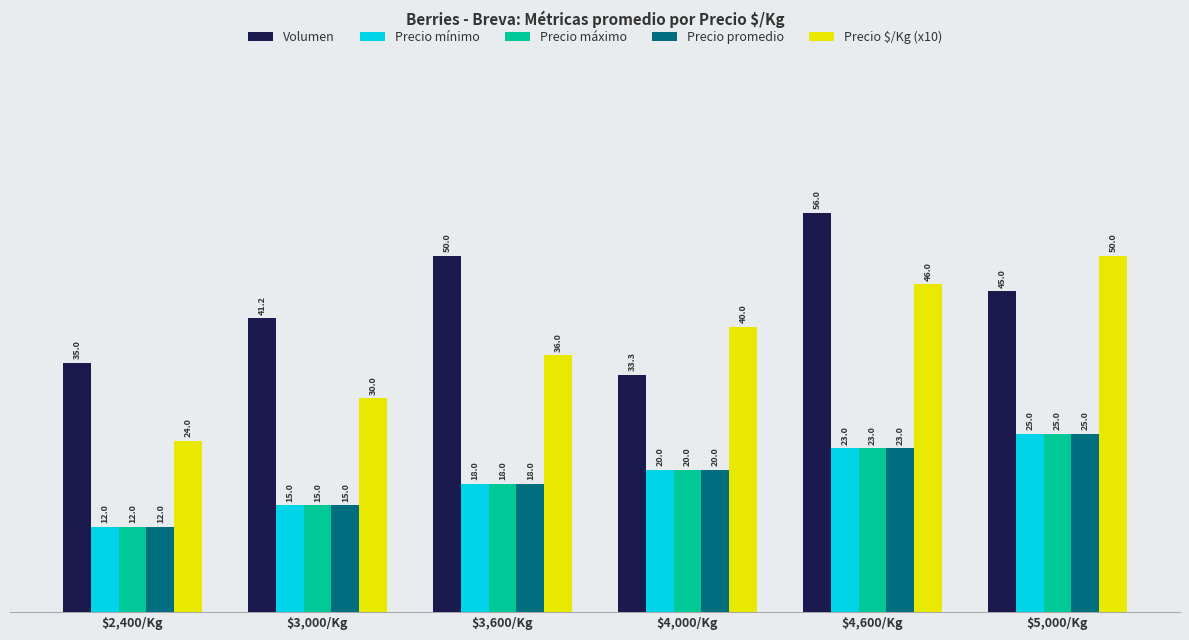

Is it true that Precio mínimo equals 23.0 at $4,600/Kg?

True